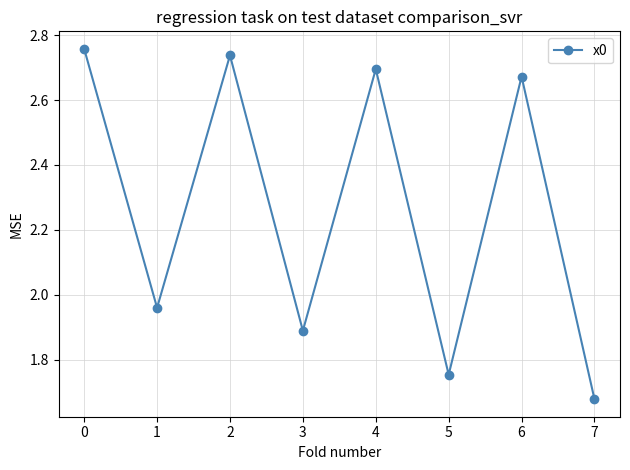

How many values are below 2?

4